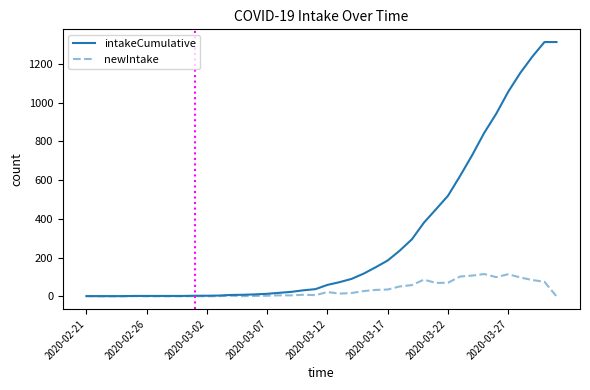

Rank the series by their maximum value, from lowest to highest.

newIntake, intakeCumulative